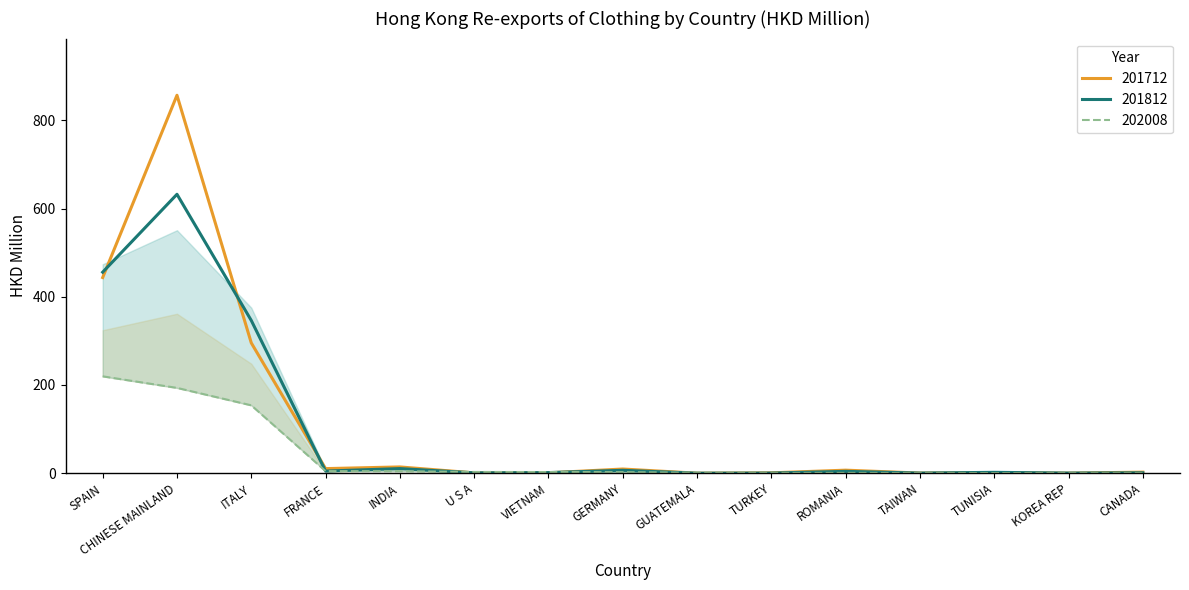

What is the label of the 8th point from the left?

GERMANY